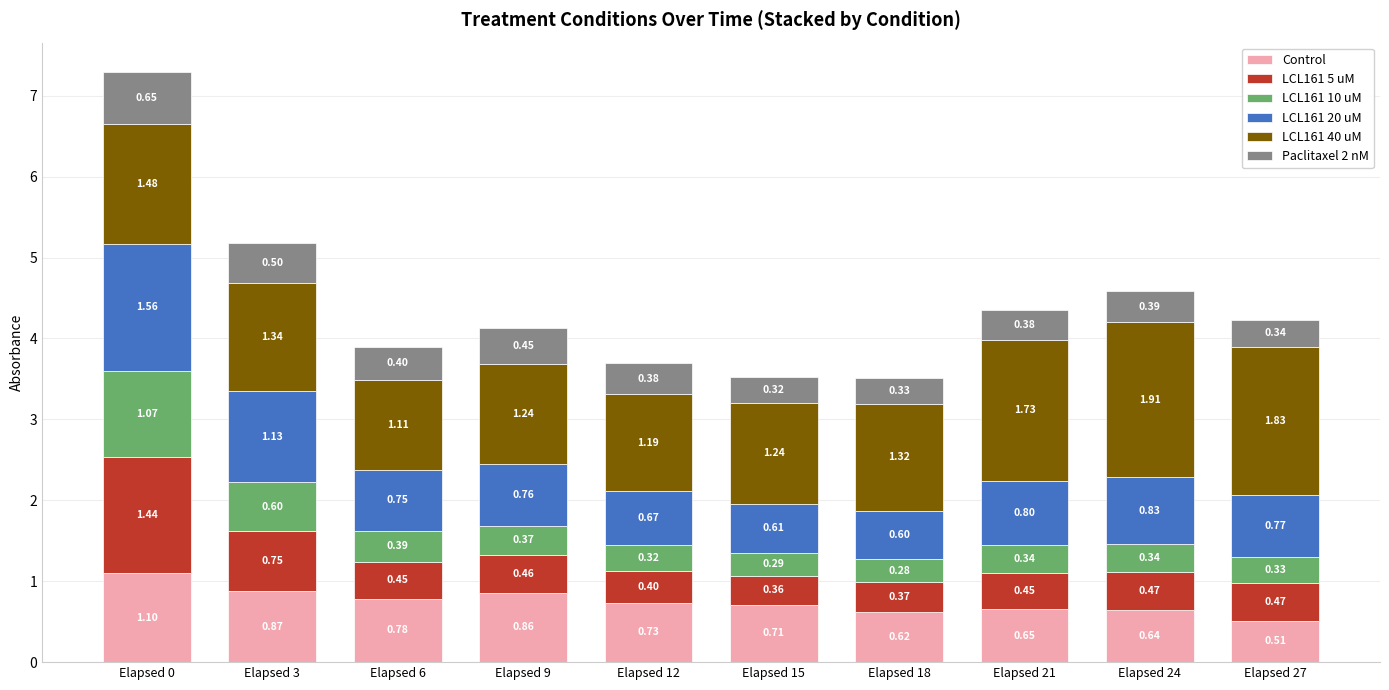

What is the value of the Control bar at the 3rd from the left?

0.8